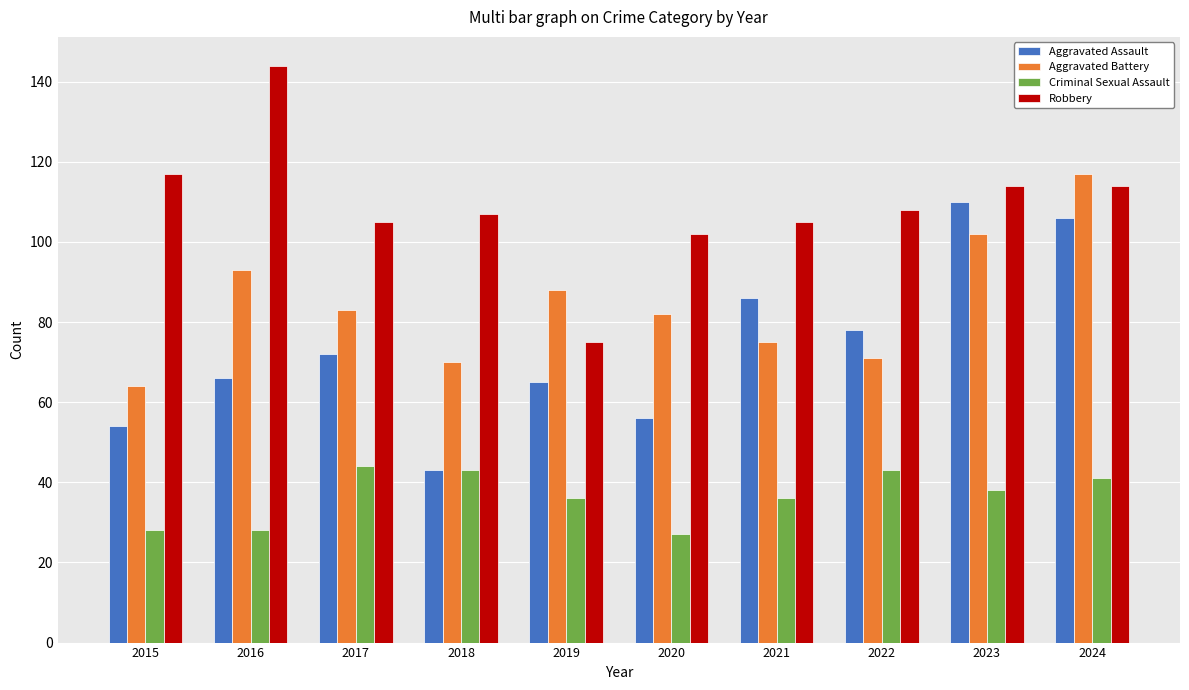

At which label does Robbery reach its minimum?

2019